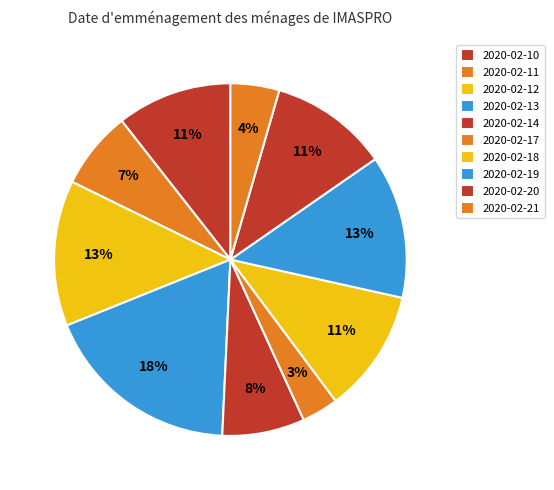

To the nearest percent, what portion does 2020-02-19 represent?

13%